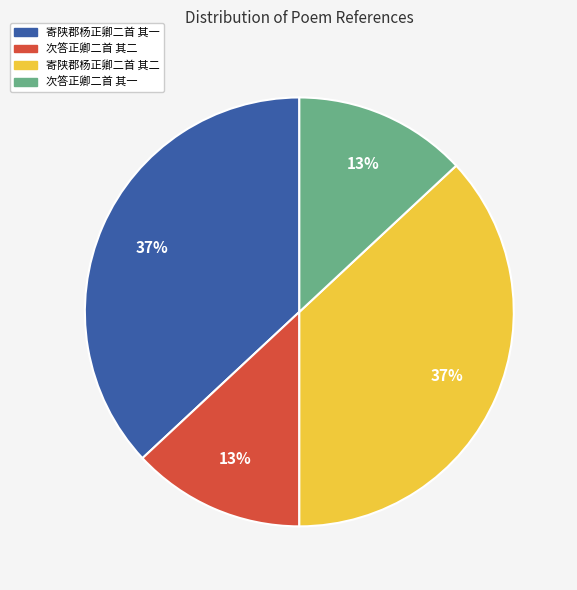

How many segments does this pie chart have?

4